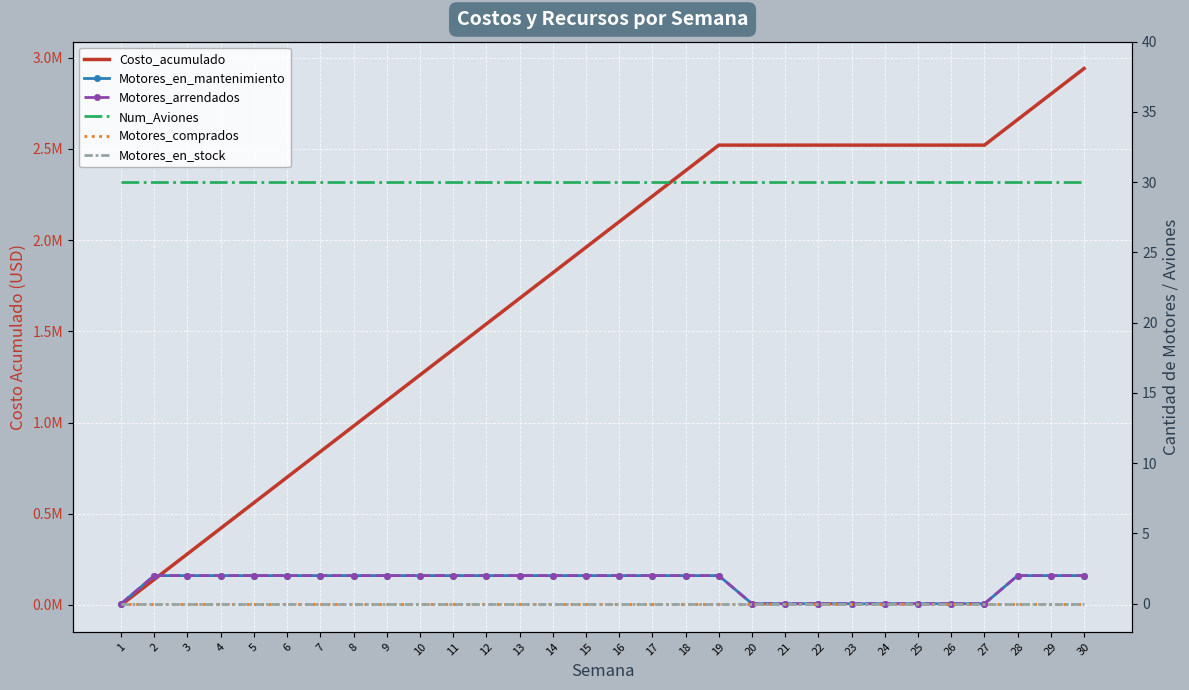

What is the sum of all Num_Aviones values?

900